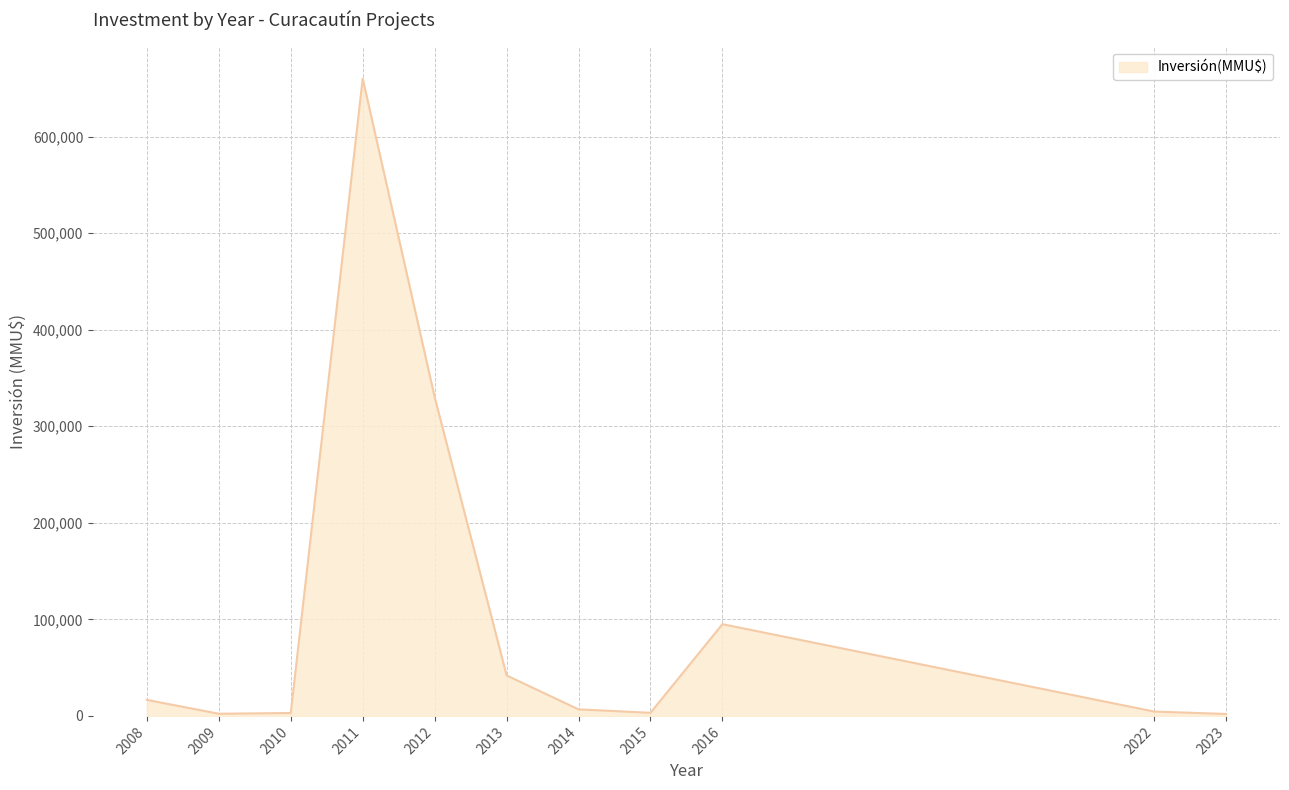

What is the ratio of the value at 2012 to the value at 2014?

48.8